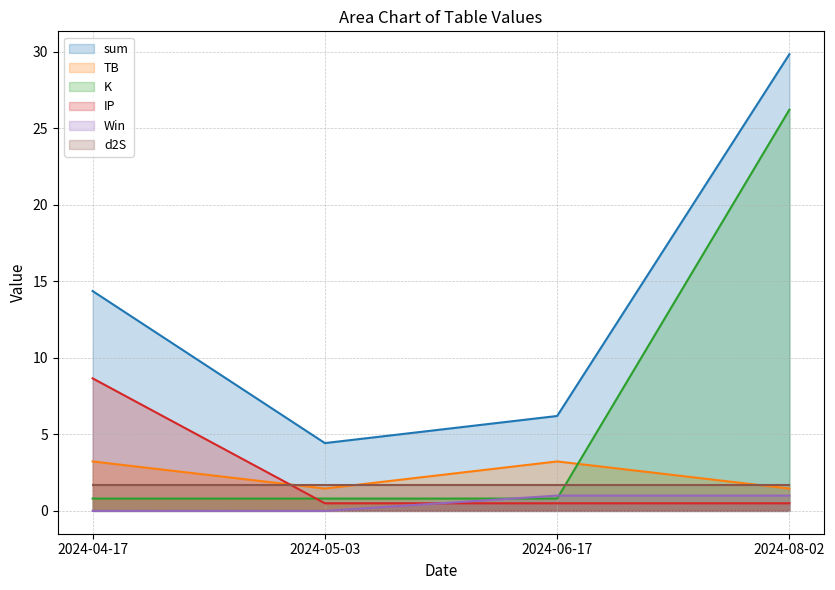

At which label does sum reach its peak?

2024-08-02